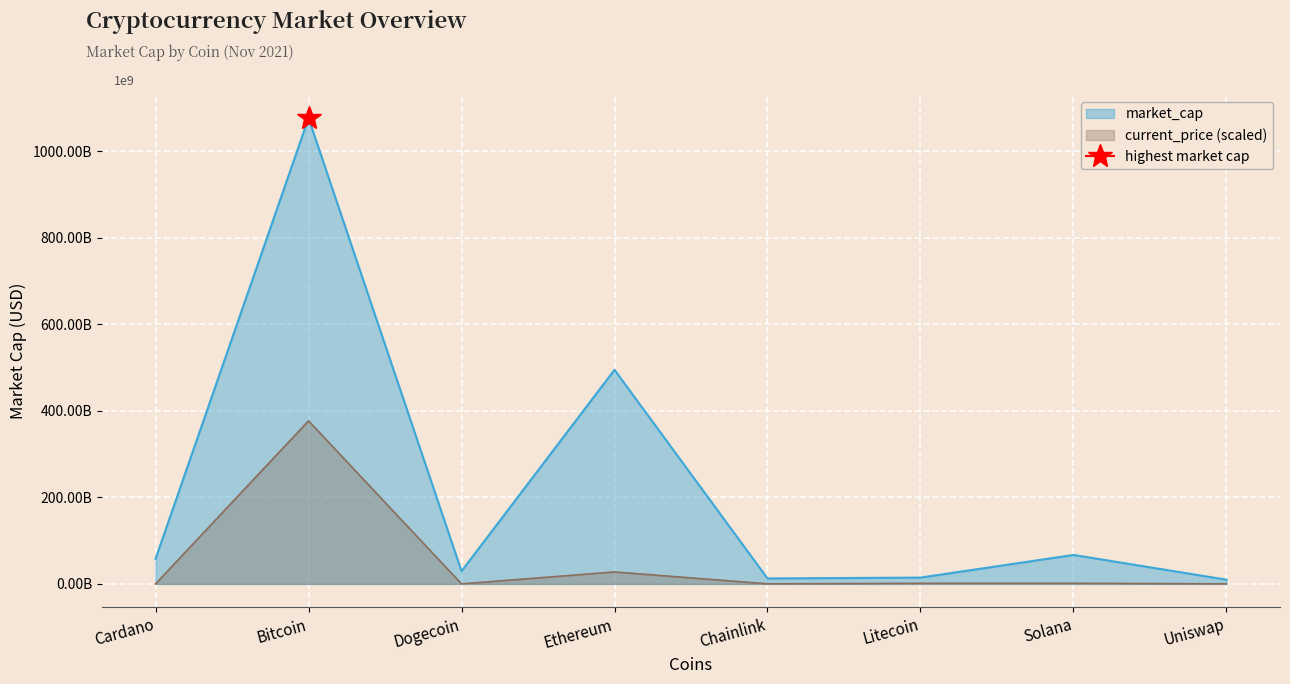

The chart shows a value of 2941570566 at Chainlink. True or false?

False